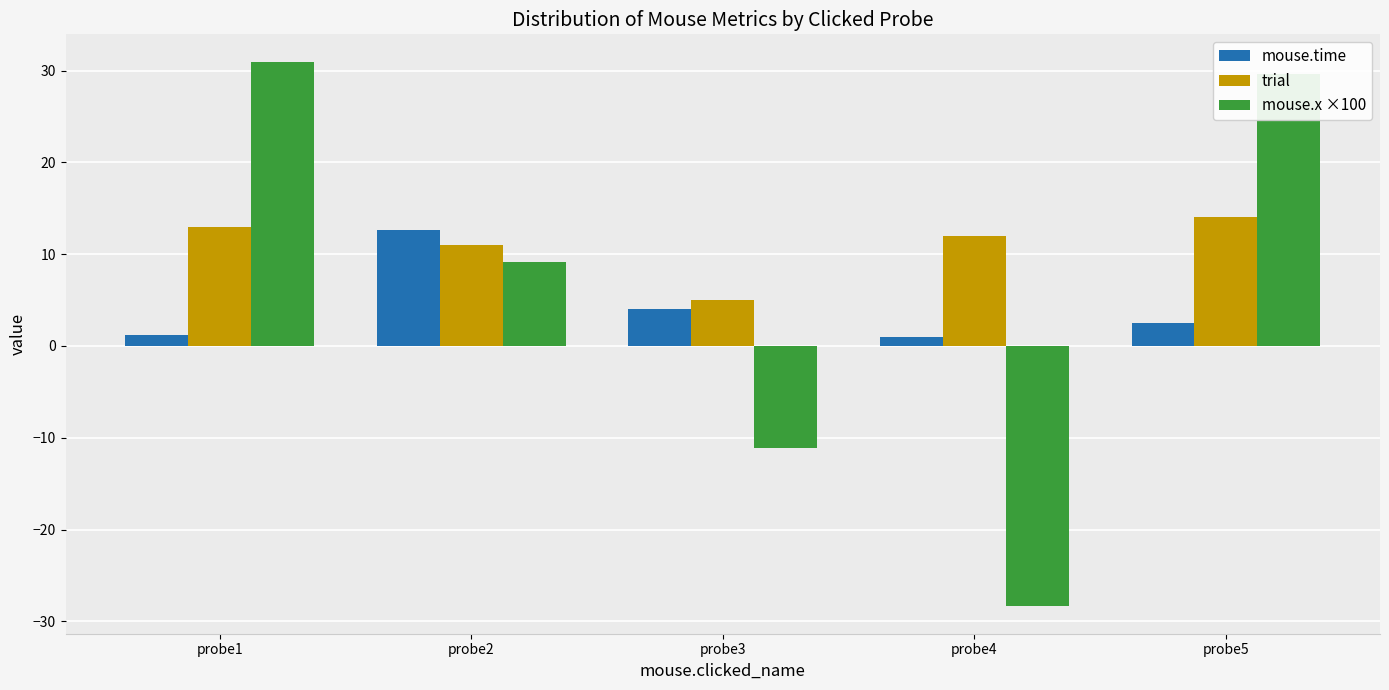

True or false: mouse.time has a value of 2.5 at probe5.

True